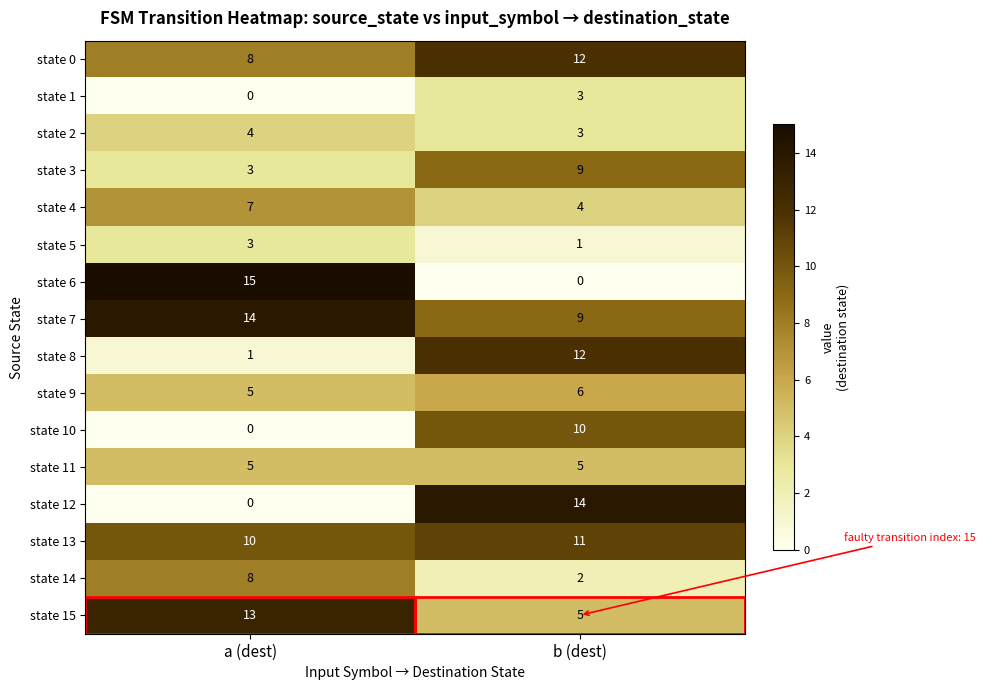

List the labels in order of state 8 value, smallest first.

a (dest), b (dest)